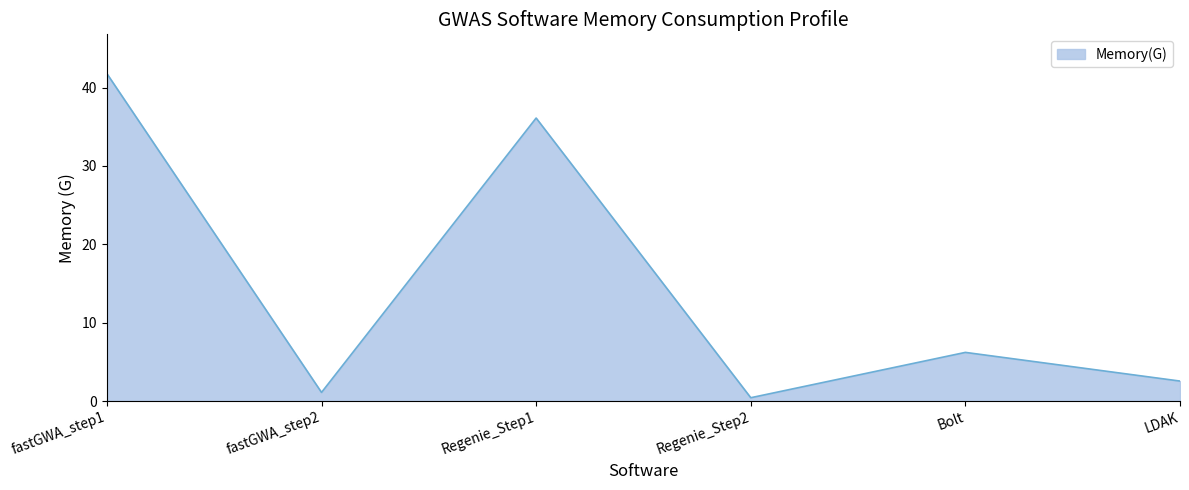

What is the greatest value displayed?

41.8